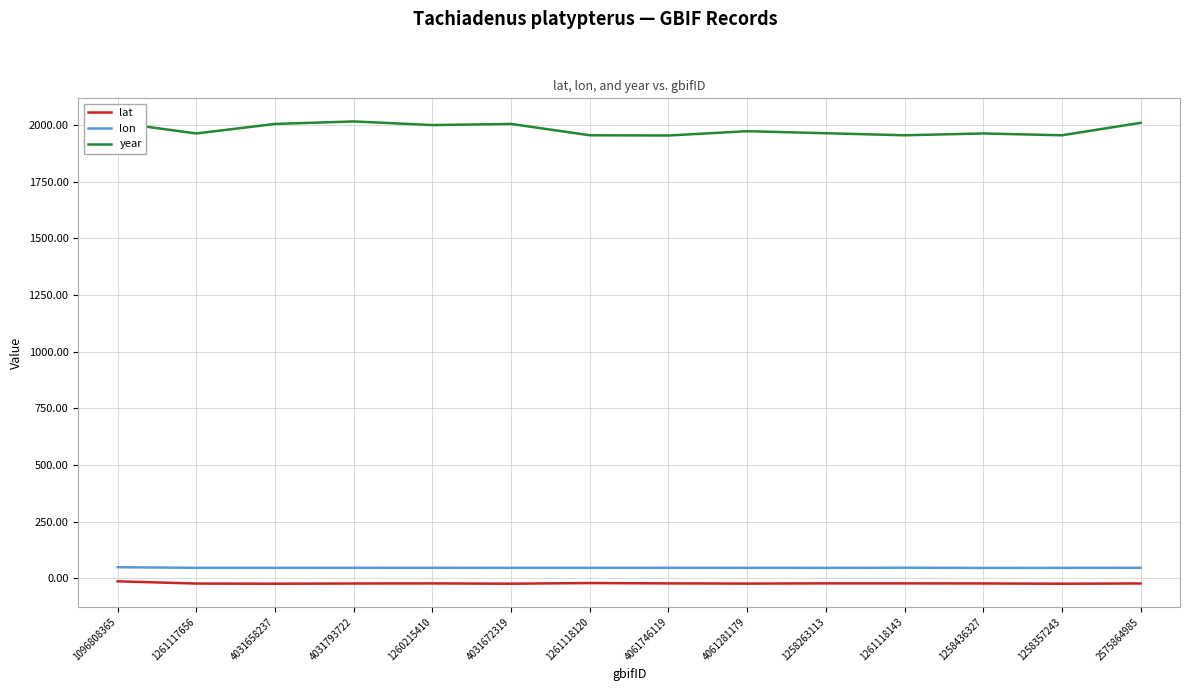

Is the value of lon at 1261118143 greater than the value of year at 1261118143?

No